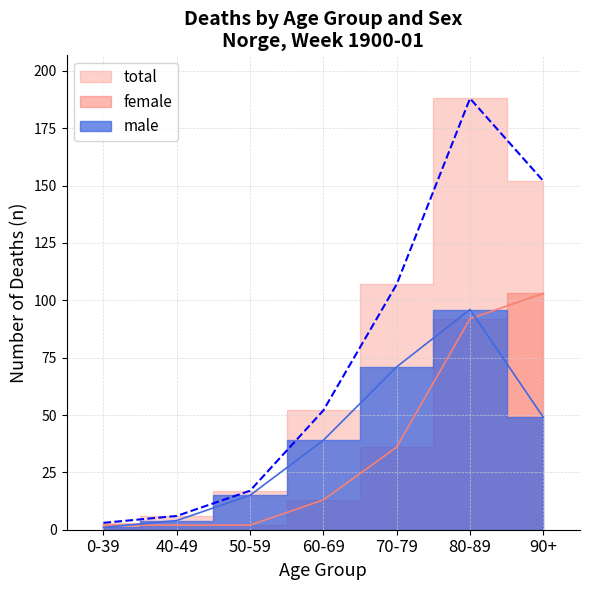

Is the value of female at 90+ greater than the value of male at 60-69?

Yes